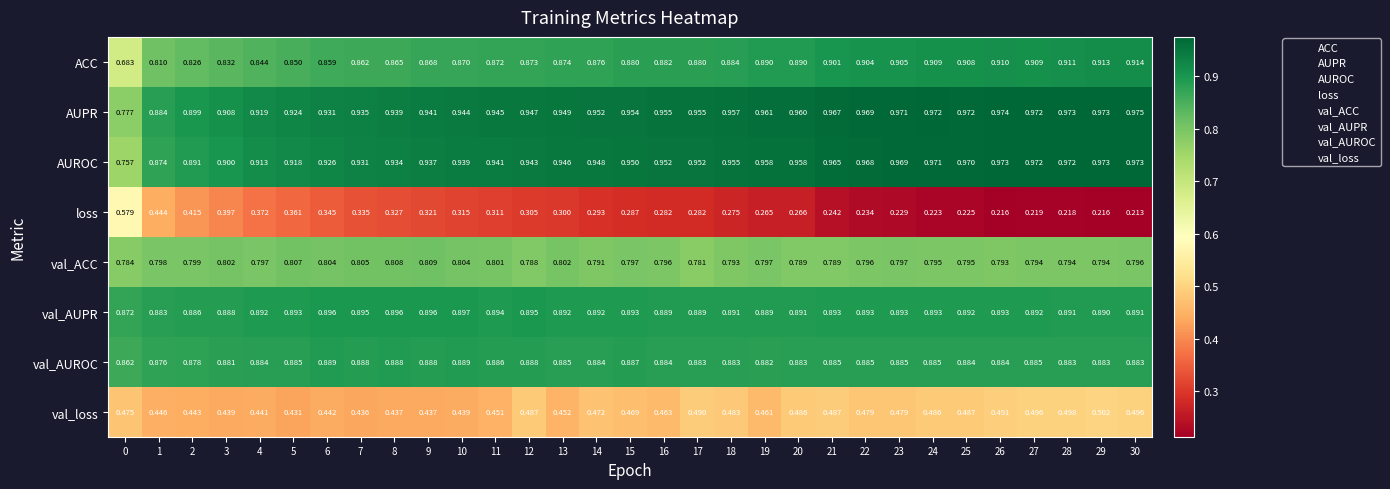

Which series has the largest range (max minus min)?

loss